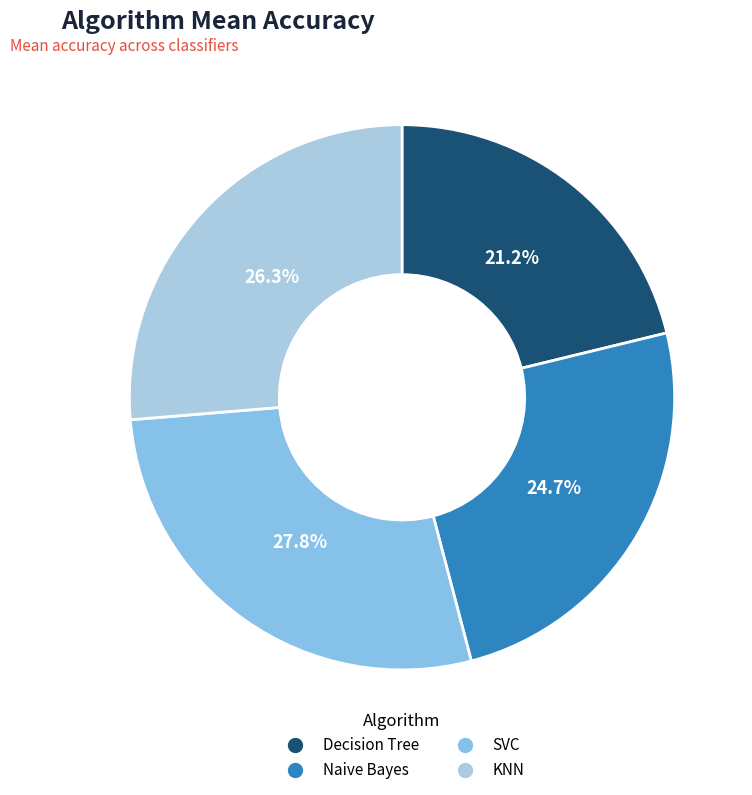

To the nearest percent, what percentage of the pie is KNN?

26%